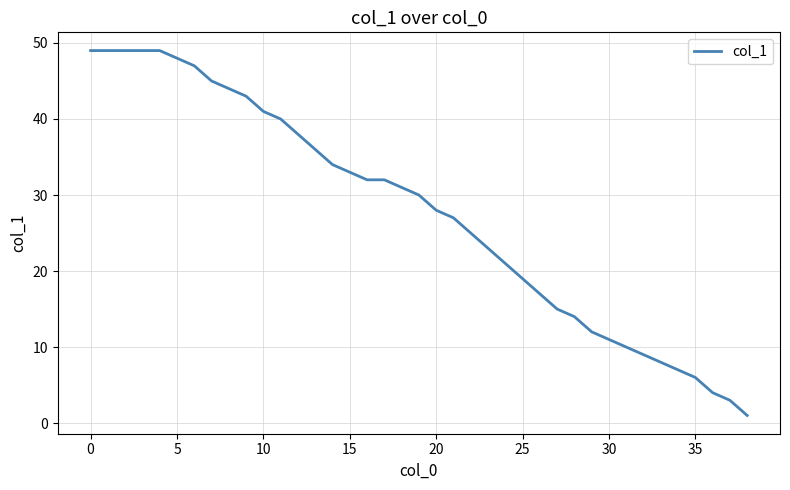

Is this an area chart (filled region under the line)?

No